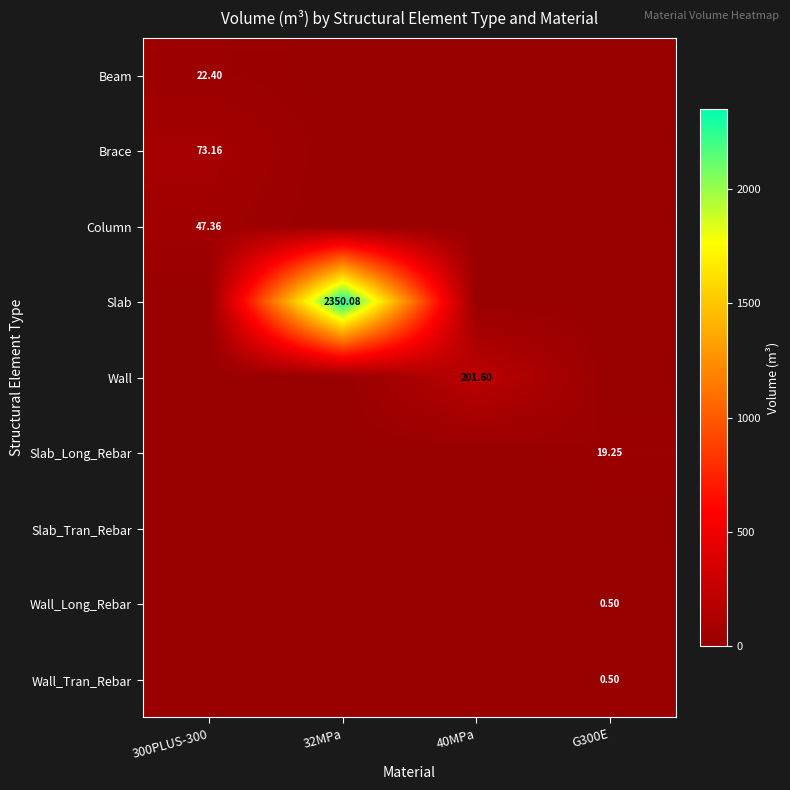

What is the sum of all Wall_Tran_Rebar values?

0.5